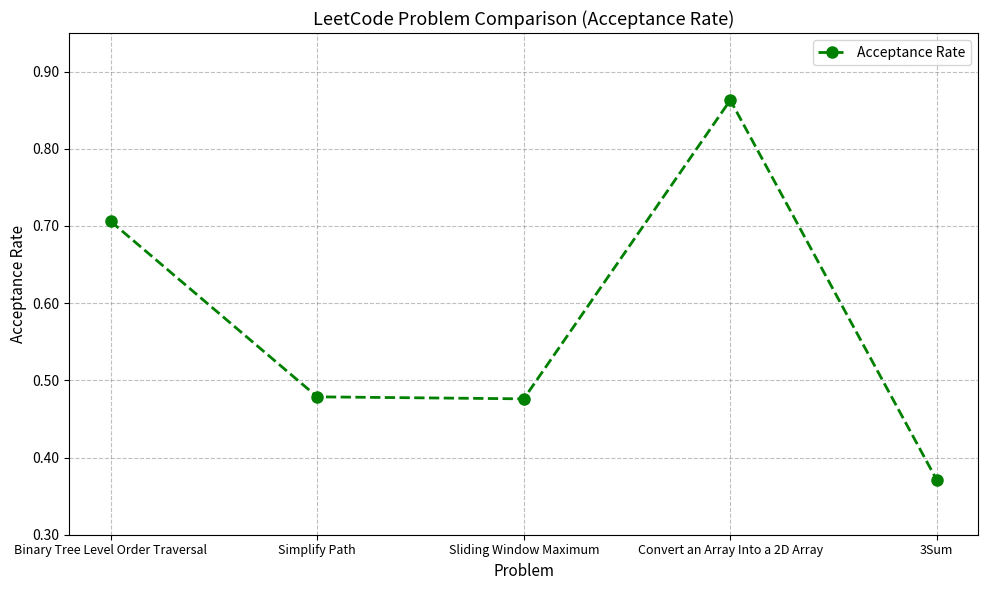

True or false: the data shows 0.7 at Binary Tree Level Order Traversal.

True